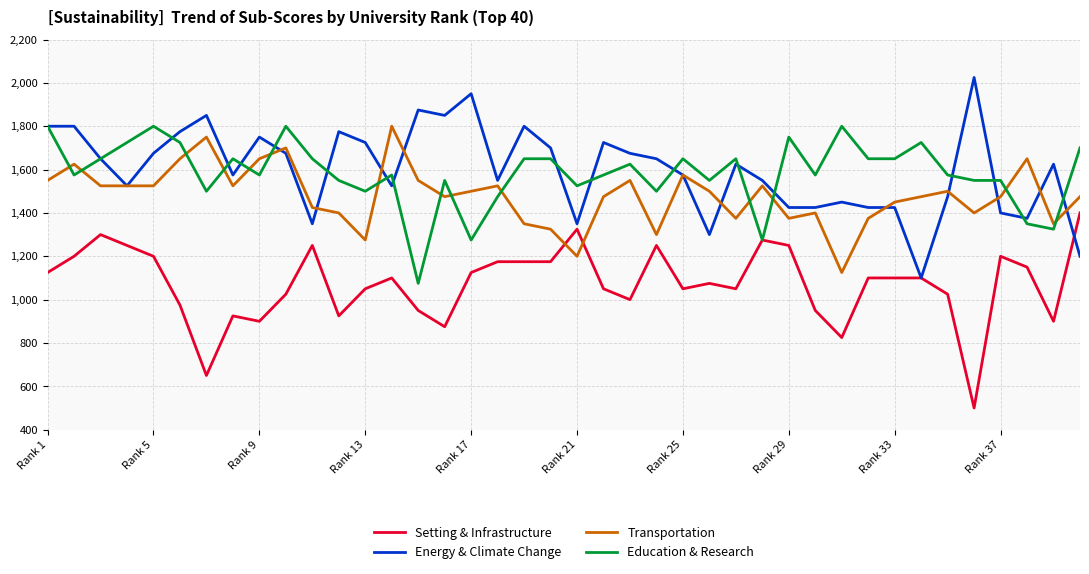

What are all the series names shown in the legend?

Setting & Infrastructure, Energy & Climate Change, Transportation, Education & Research